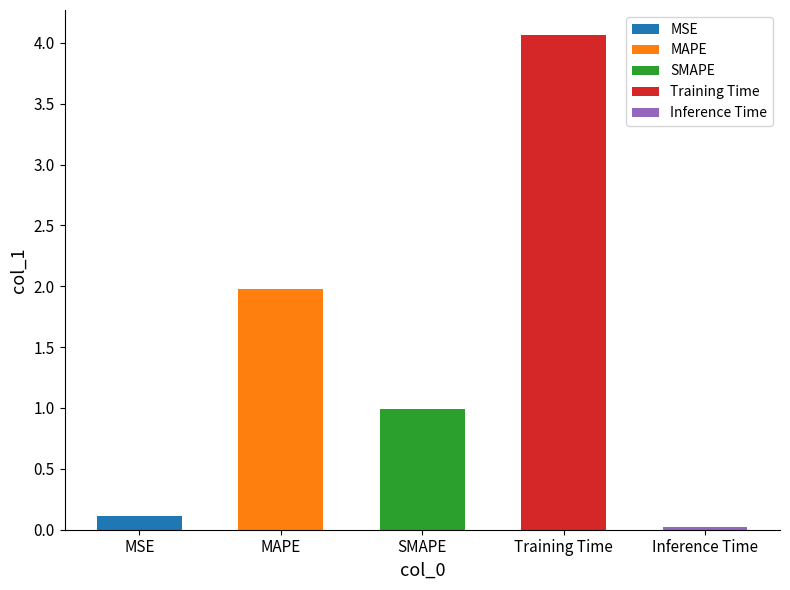

What is the maximum value shown in the chart?

4.1